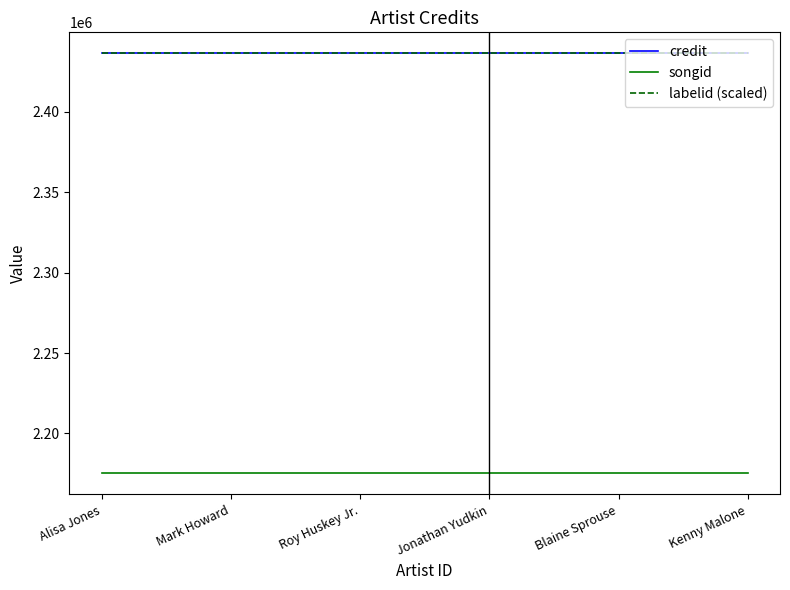

Does the chart have visible grid lines?

No